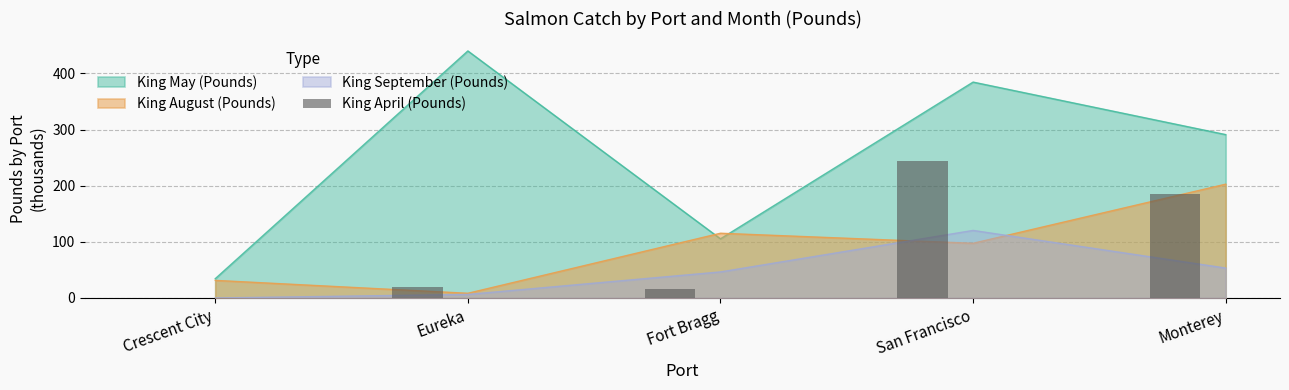

The King September (Pounds) series shows 53.3 at Monterey. True or false?

True